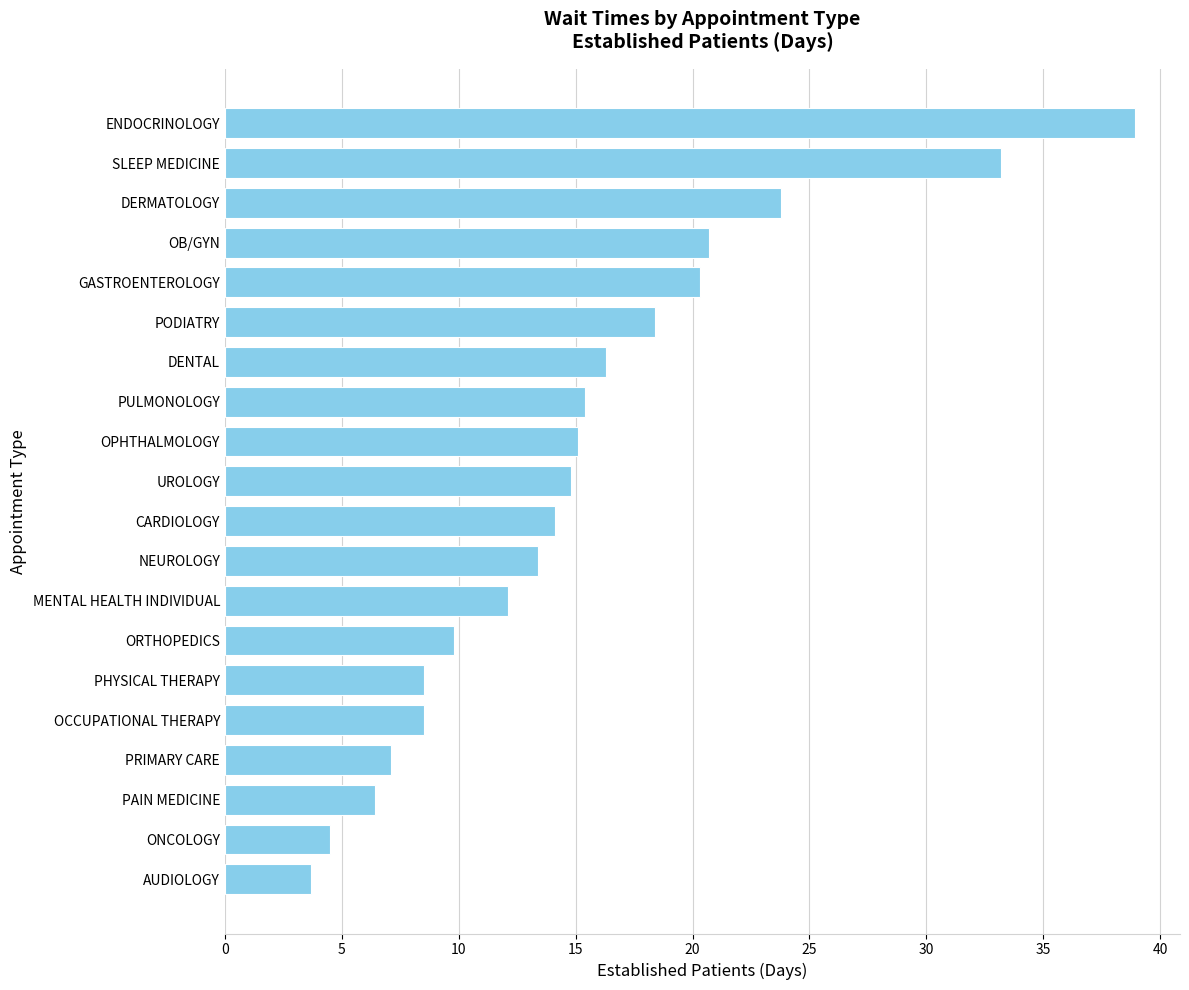

The chart shows a value of 7.5 at PULMONOLOGY. True or false?

False